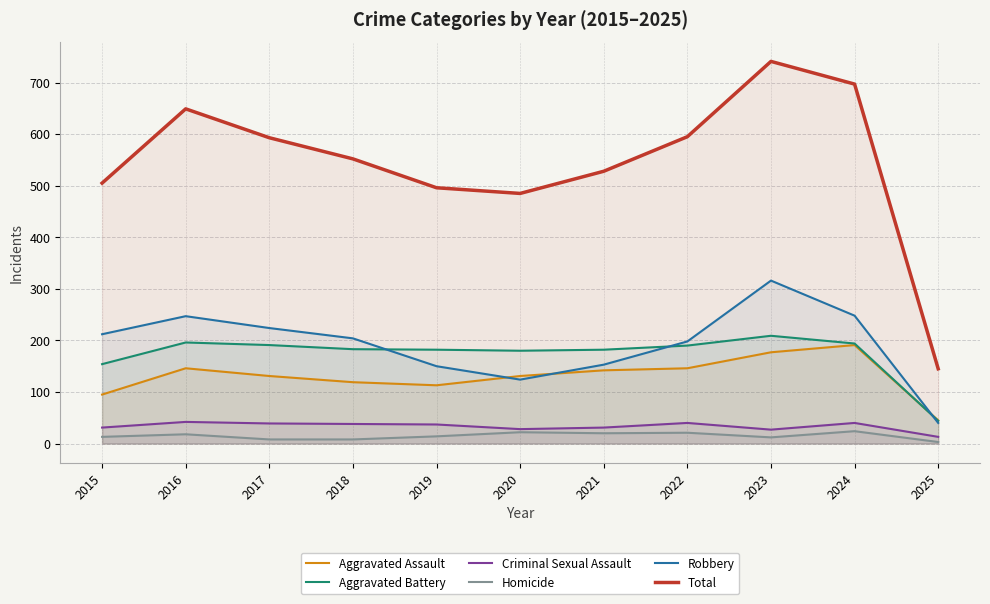

Where does the Aggravated Assault series first go above 131?

2016